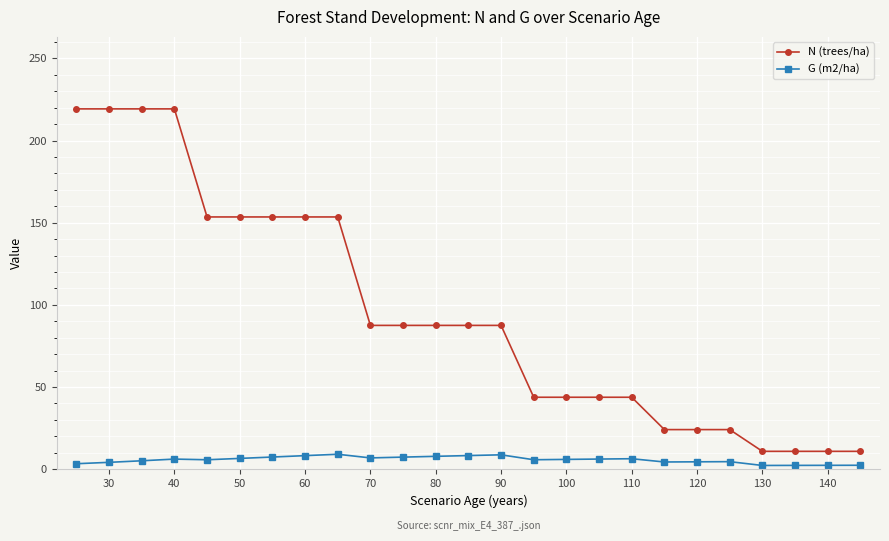

True or false: G (m2/ha) has more than 2 points higher than both neighbors.

True